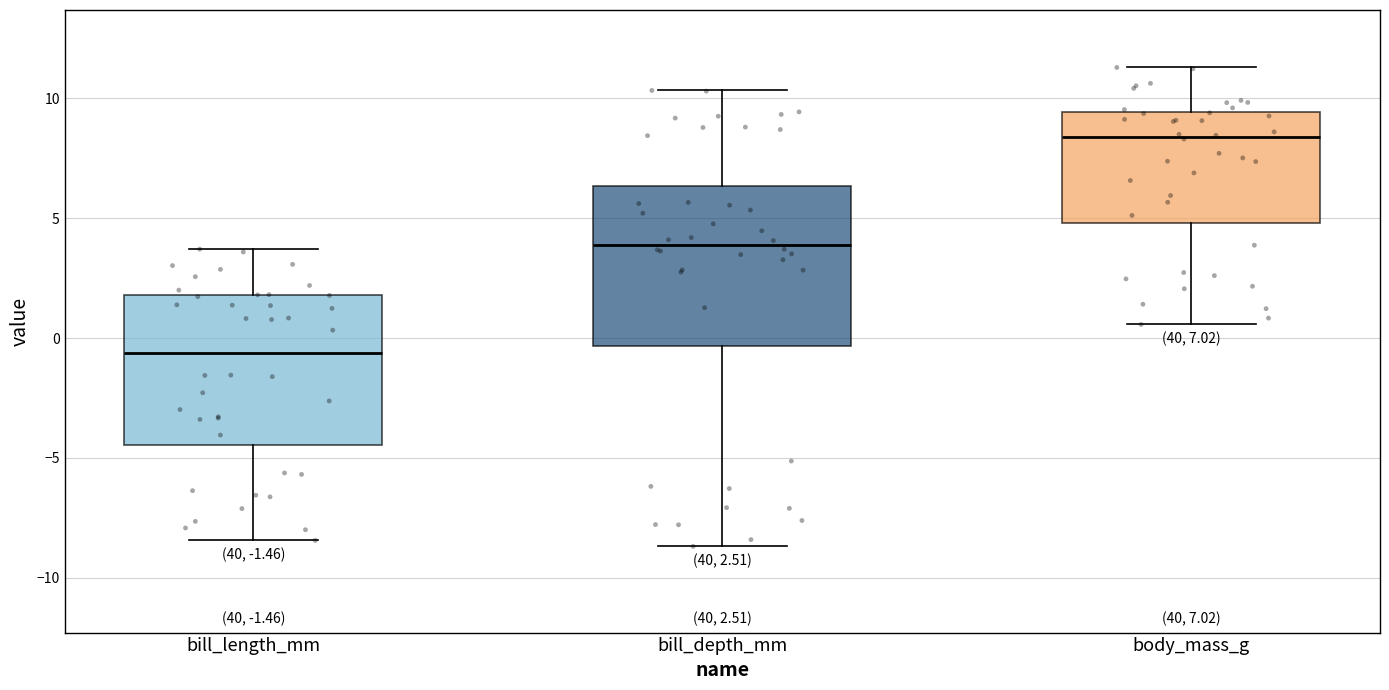

Which box's median line is the highest?

body_mass_g